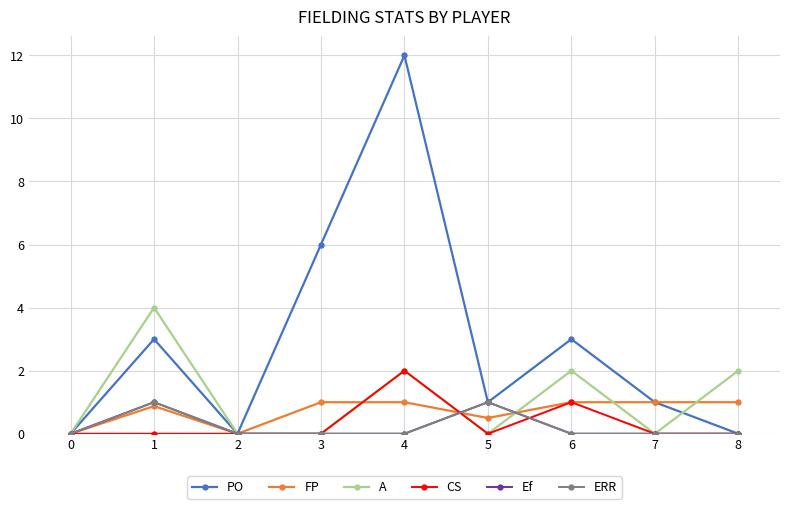

How many lines are shown in the chart?

6